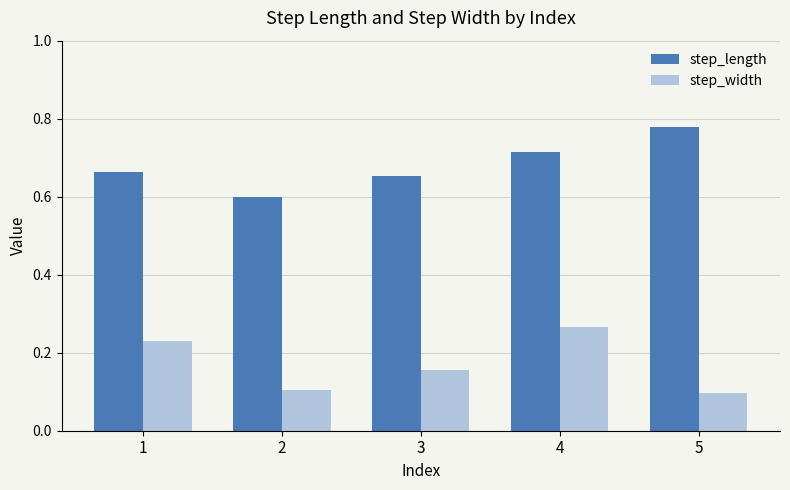

At how many categories does at least one series exceed 0?

5